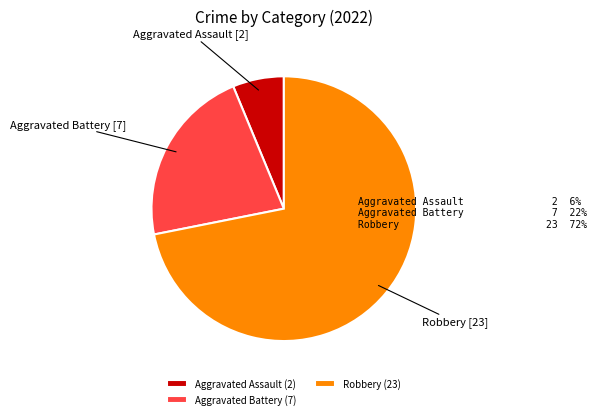

True or false: Robbery accounts for 82% of the total.

False